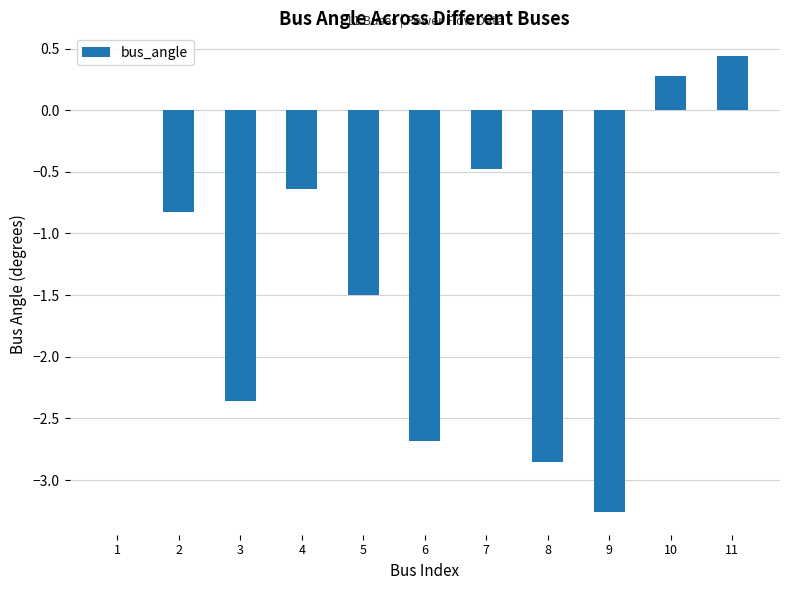

What is the sum of all values?

-13.9